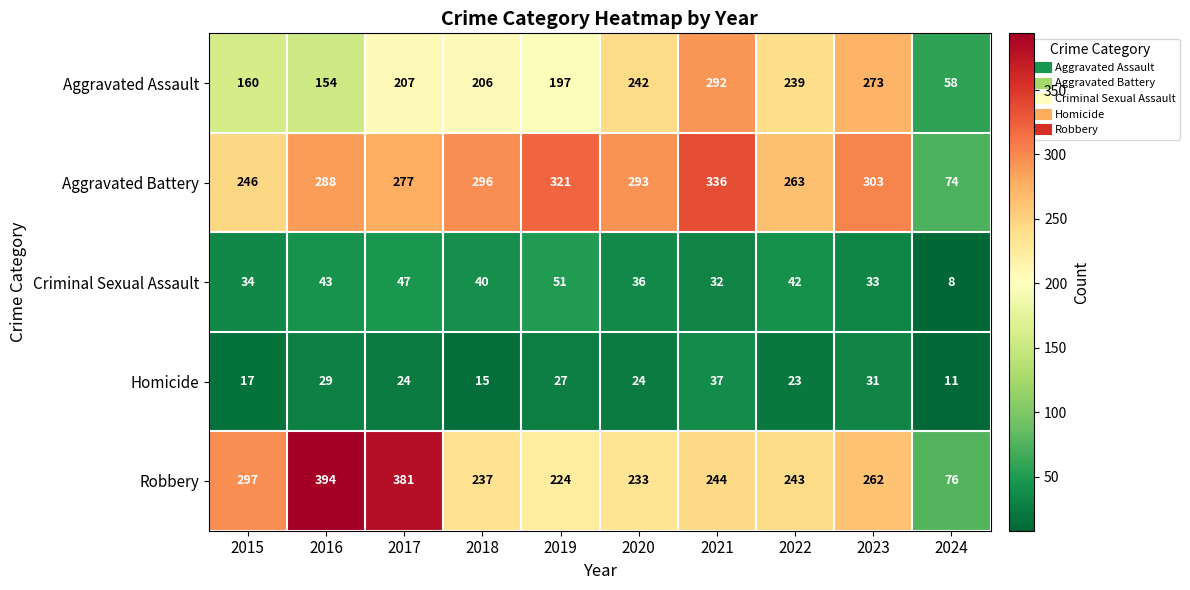

What is the difference between the maximum and second lowest values in the Aggravated Battery series?

90